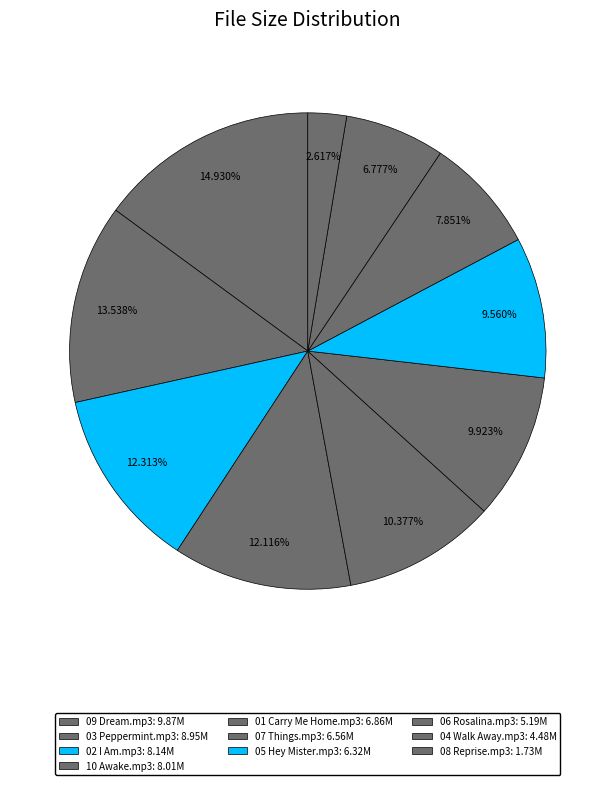

Which category has the biggest portion of the pie?

09 Dream.mp3